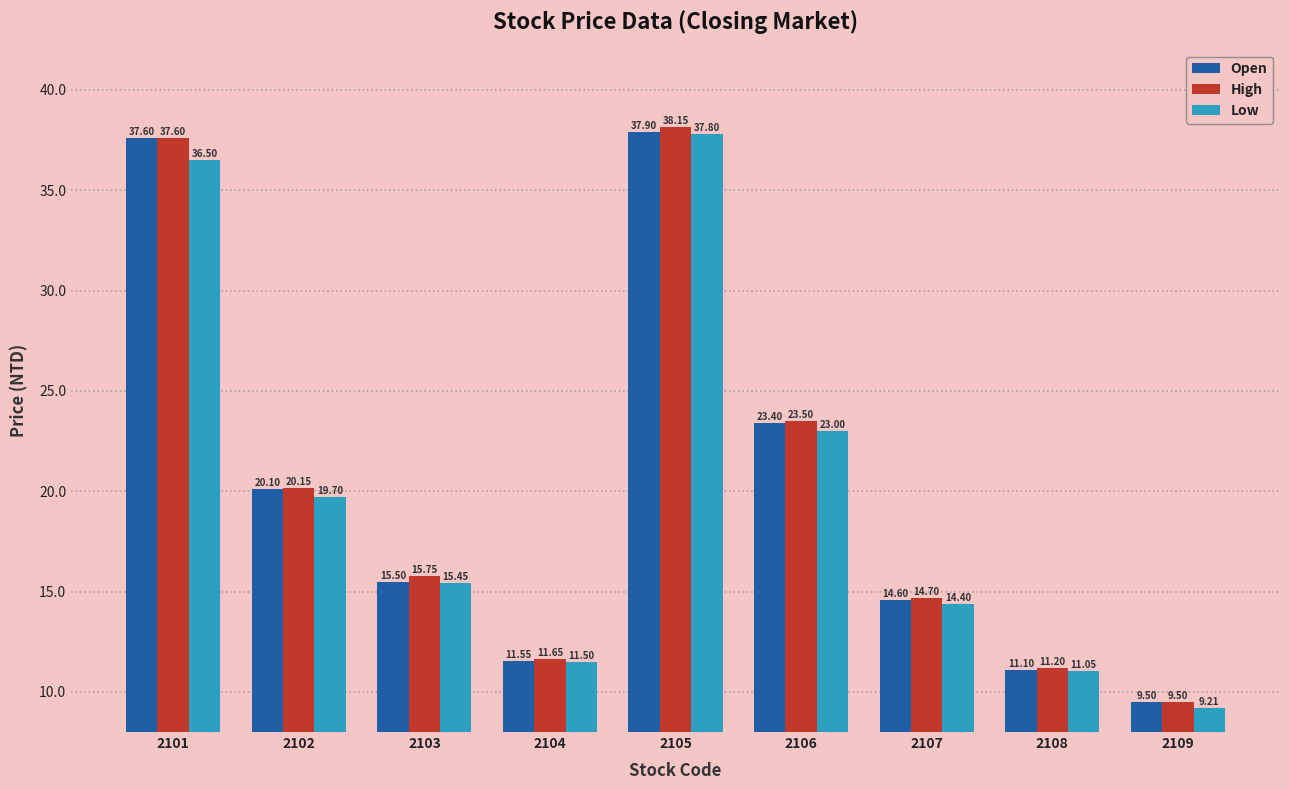

What is the lowest value of the High series?

9.5